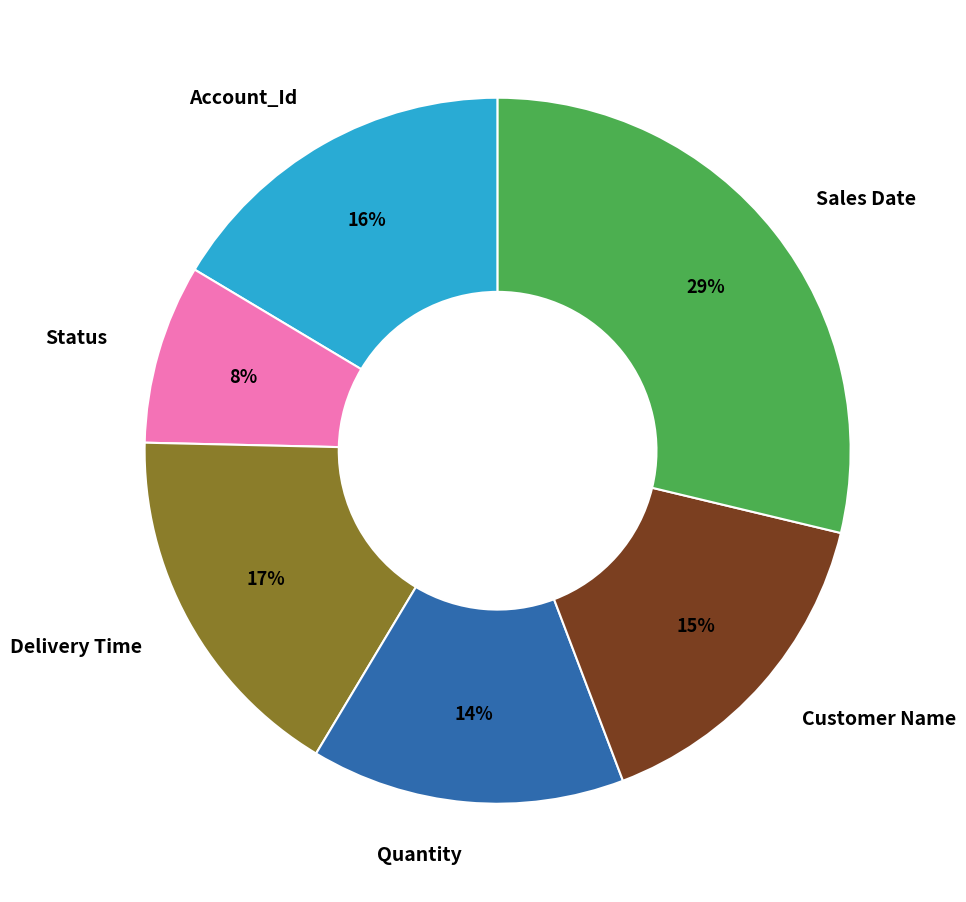

Is the sum of Quantity and Status greater than half?

No